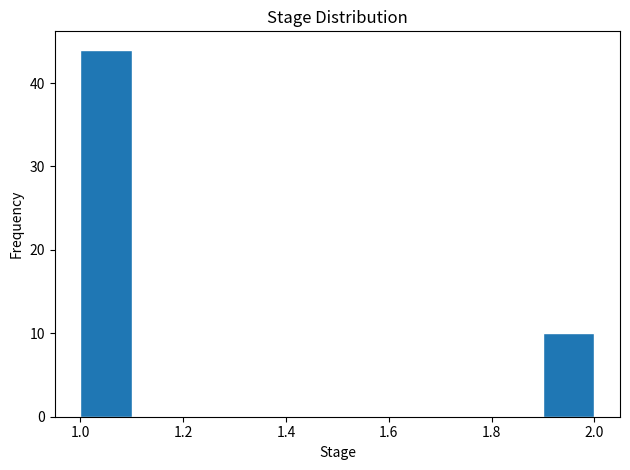

How tall is the bar that spans 1.9 to 2.0 on the x-axis? The values are not printed on the chart, so give them approximately, as read against the axis.

10